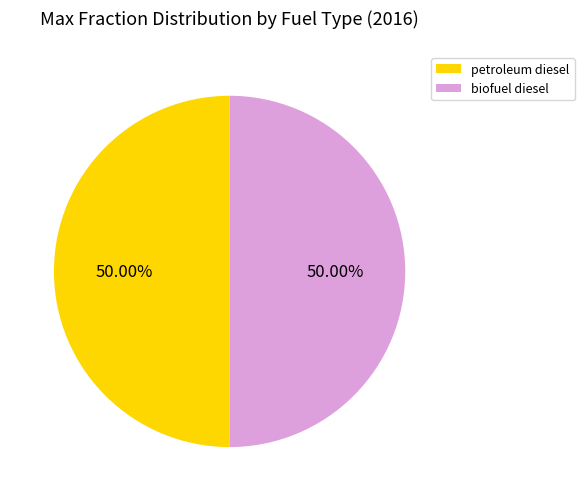

Combined, do petroleum diesel and biofuel diesel account for over 50%?

Yes